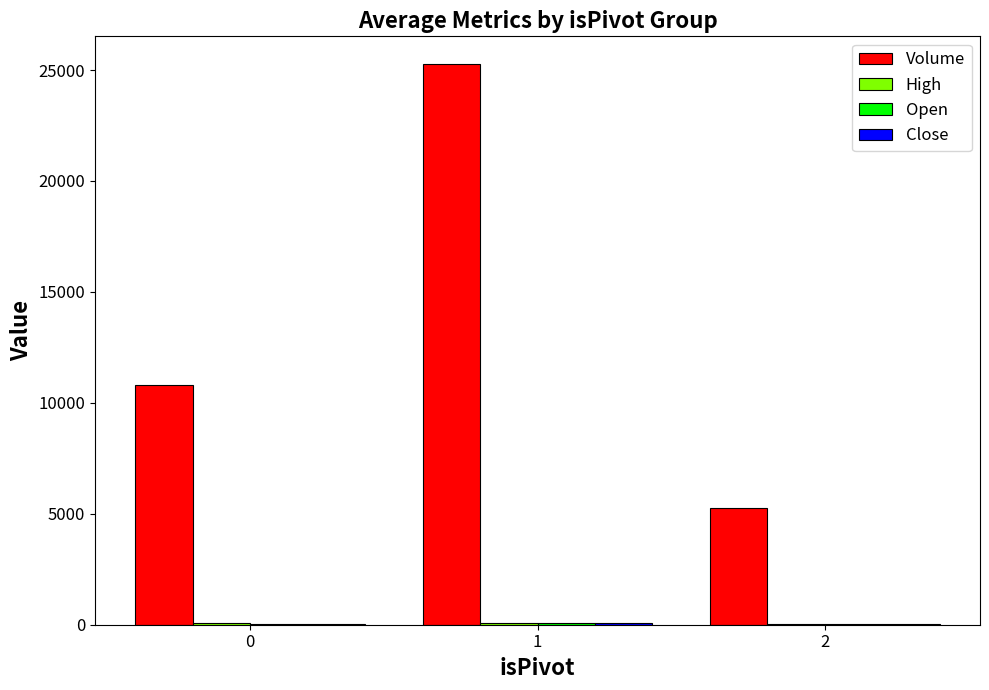

How many data points does each series have?

3